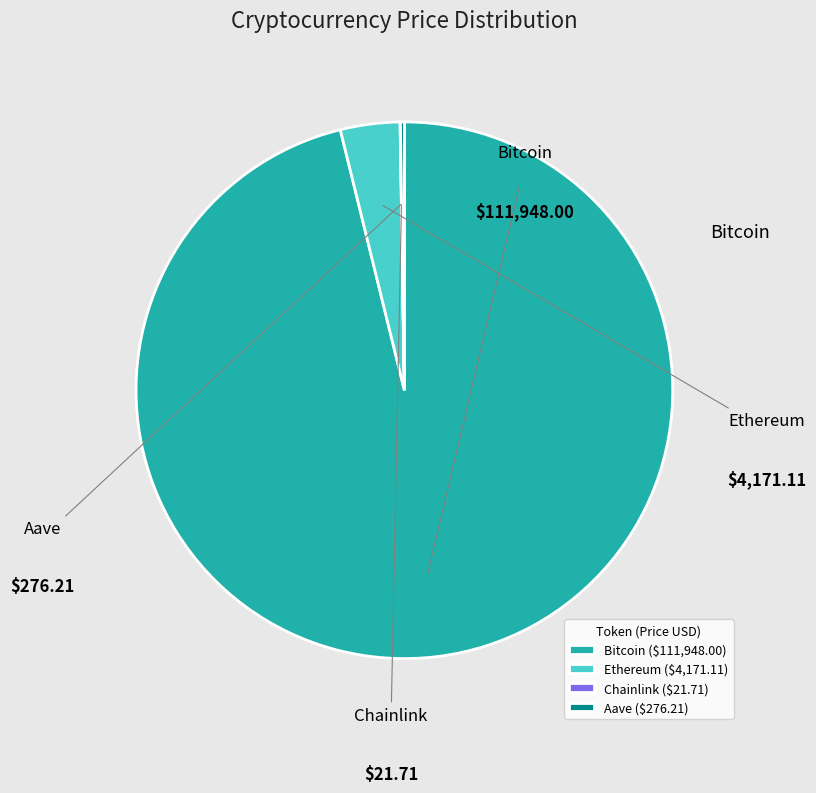

Does any single category account for the majority?

Yes